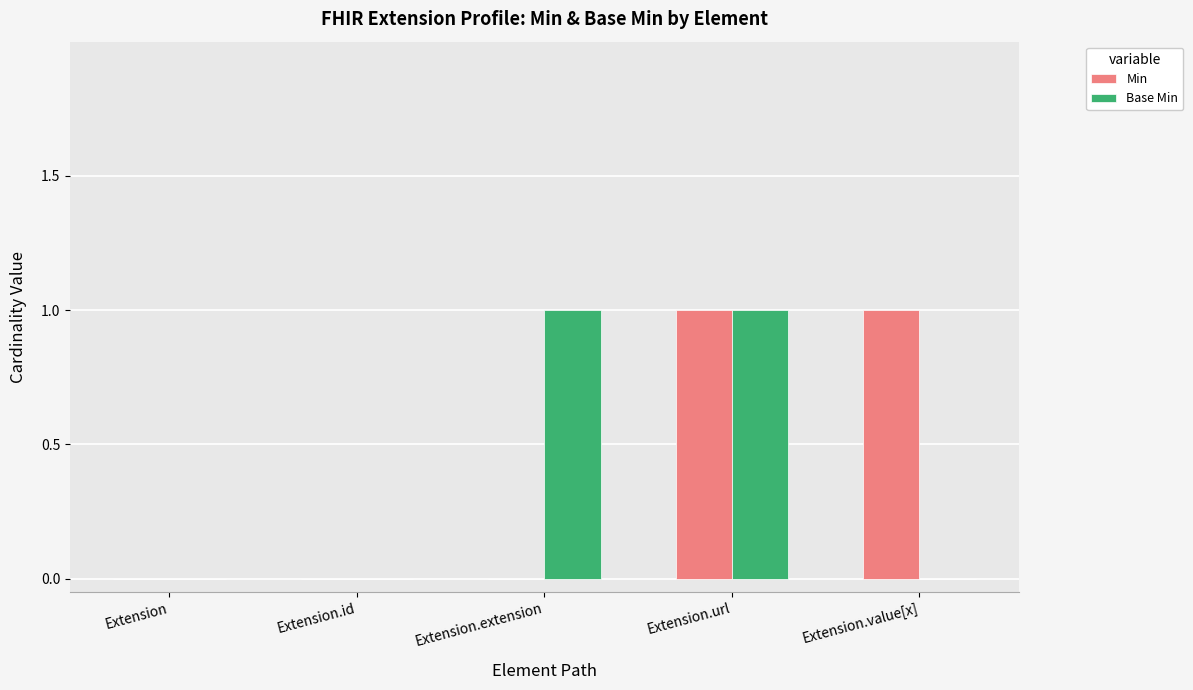

At which category is the sum across all series the highest?

Extension.url